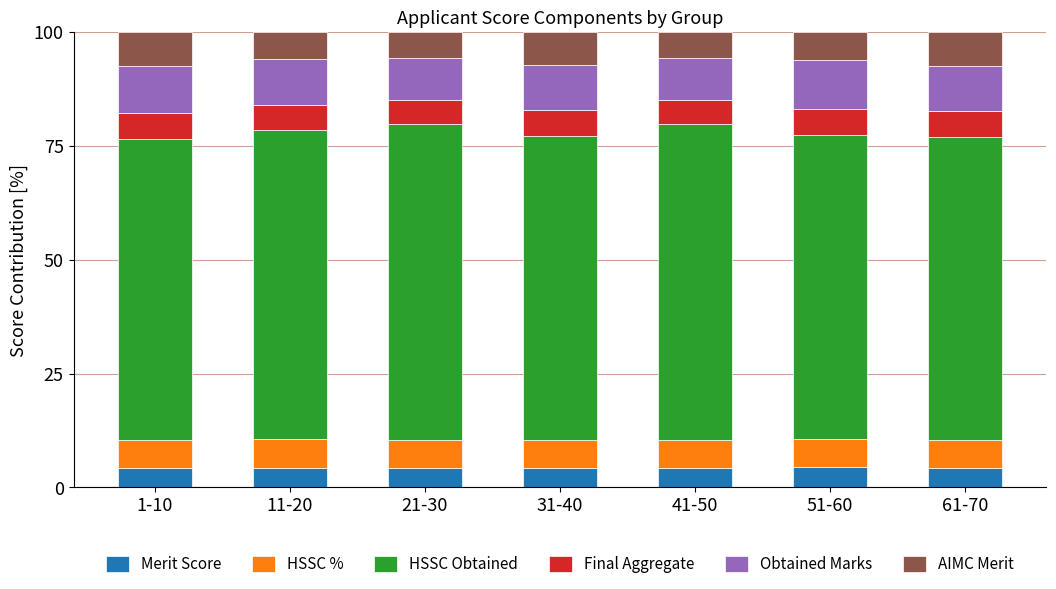

What is the total value across all series at 51-60?

100.0